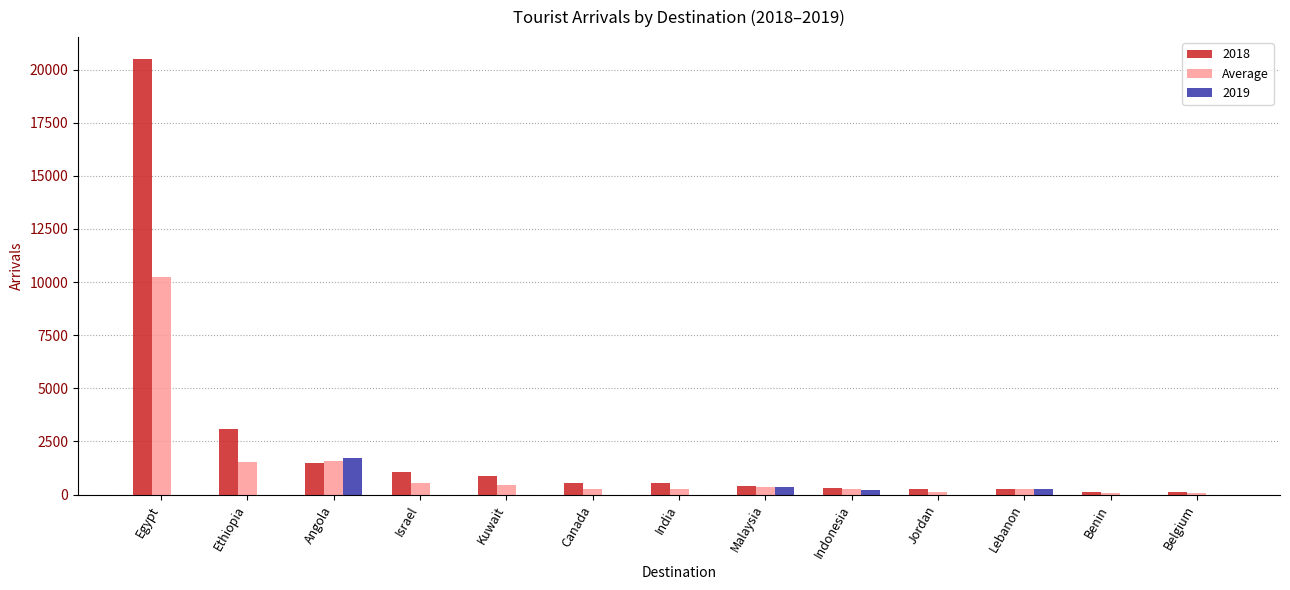

True or false: 2019 has a value of 982.1 at Israel.

False